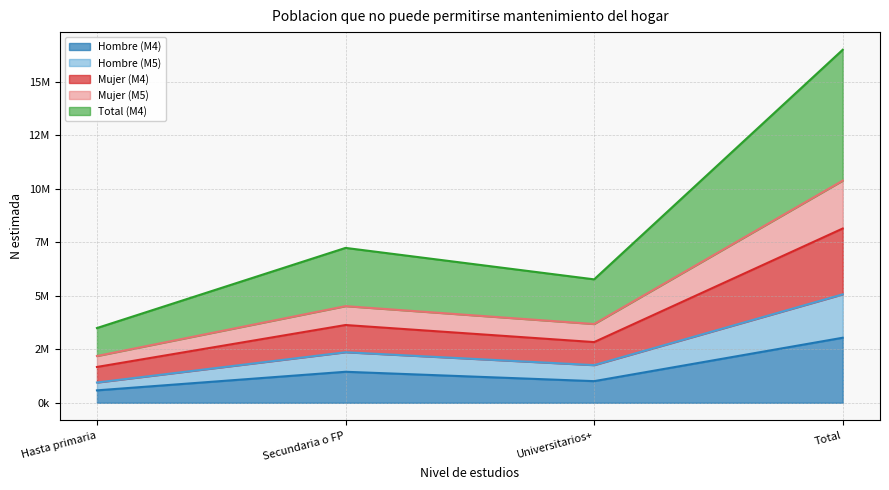

True or false: Total (M4) and Mujer (M4) cross at least once.

False